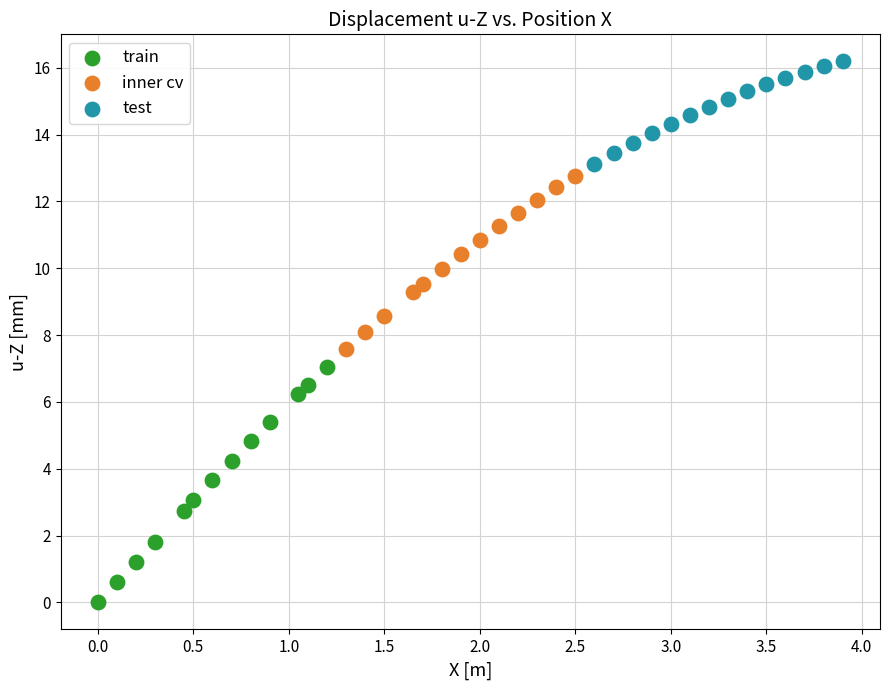

Which series contains the highest Y value?

test